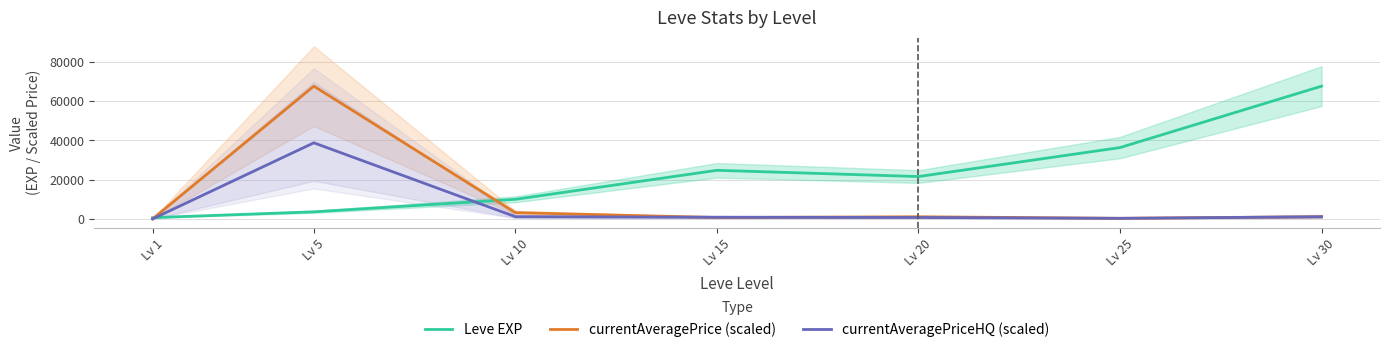

At which category does the chart reach its minimum across all series?

Lv 1